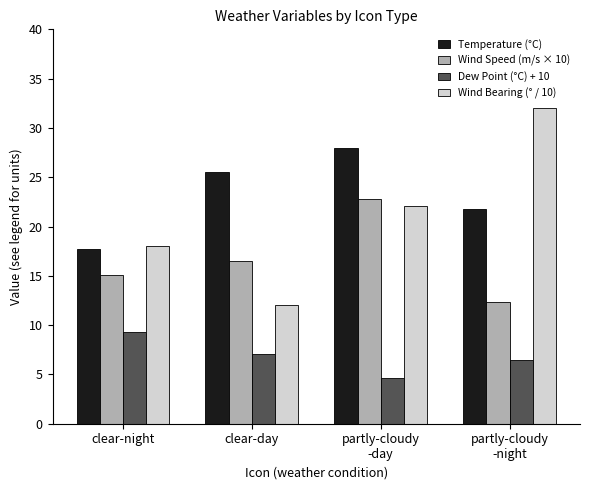

List the labels in order of Temperature (°C) value, smallest first.

clear-night, partly-cloudy
-night, clear-day, partly-cloudy
-day